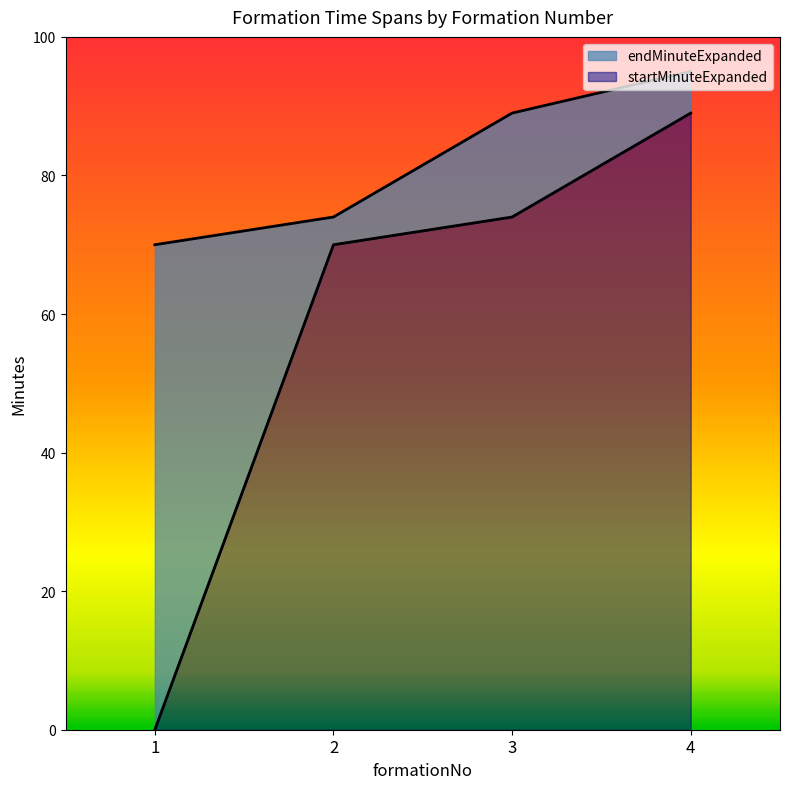

What is the approximate value of startMinuteExpanded at 4, to the nearest 5?

90